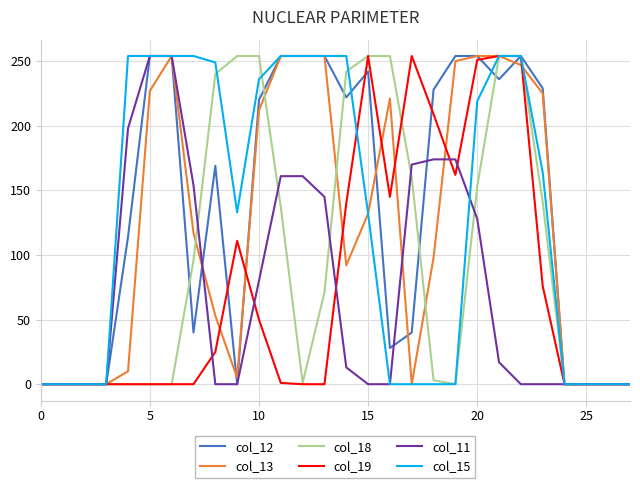

What is the label of the 8th point from the right?

20